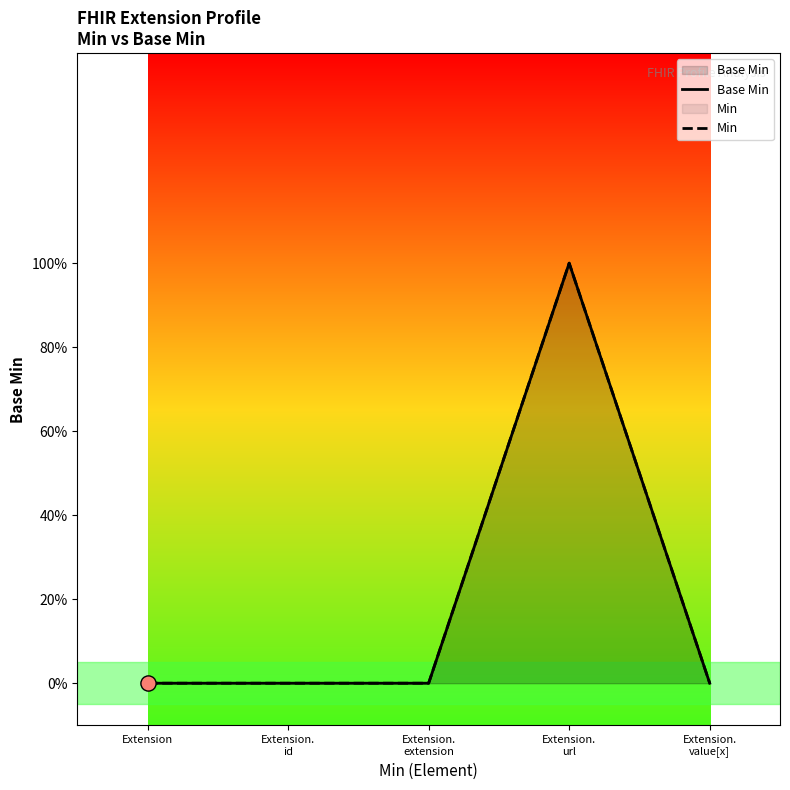

Which series contains the highest Y value?

Base Min